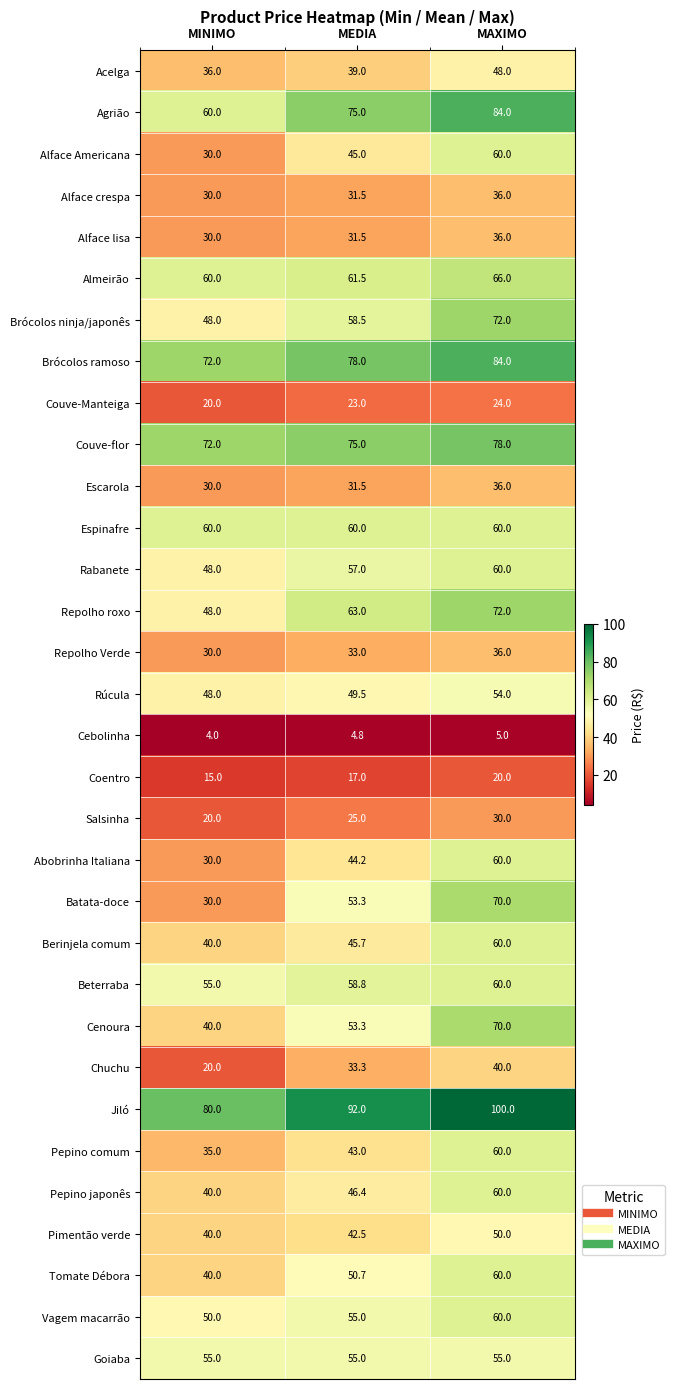

Which label corresponds to the smallest value in the chart?

MINIMO